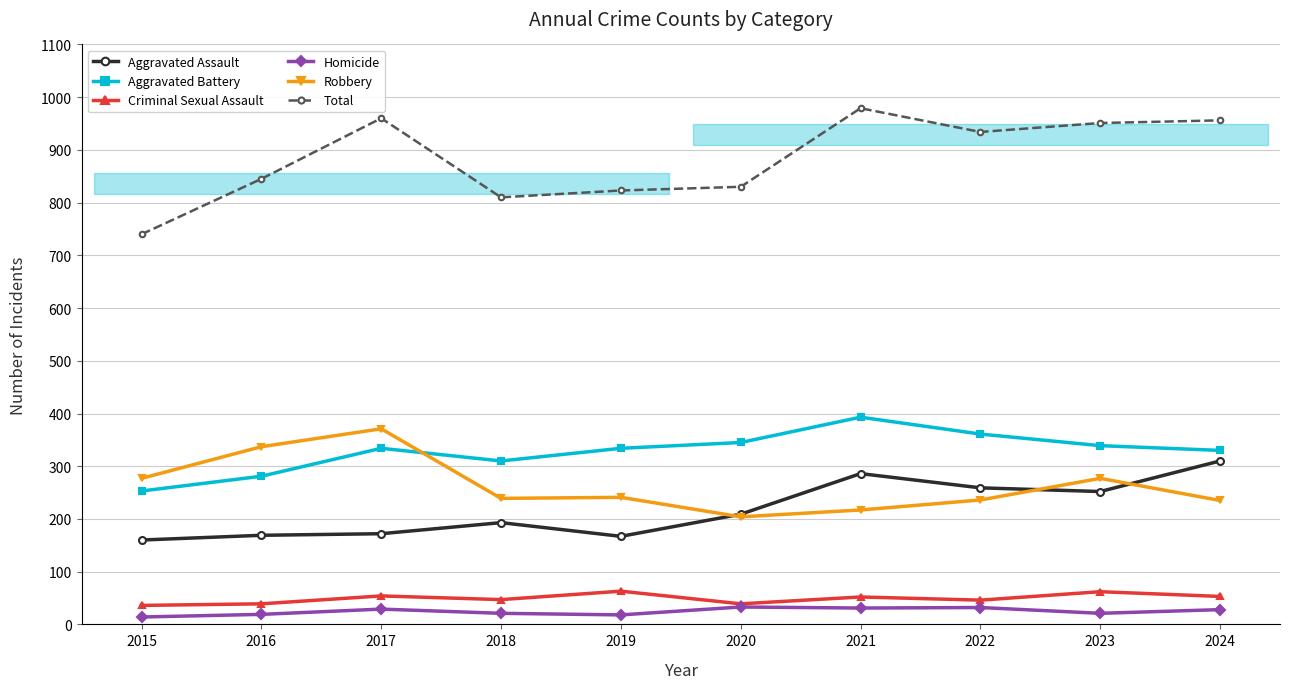

Is the value of Aggravated Assault at 2017 greater than the value of Homicide at 2015?

Yes